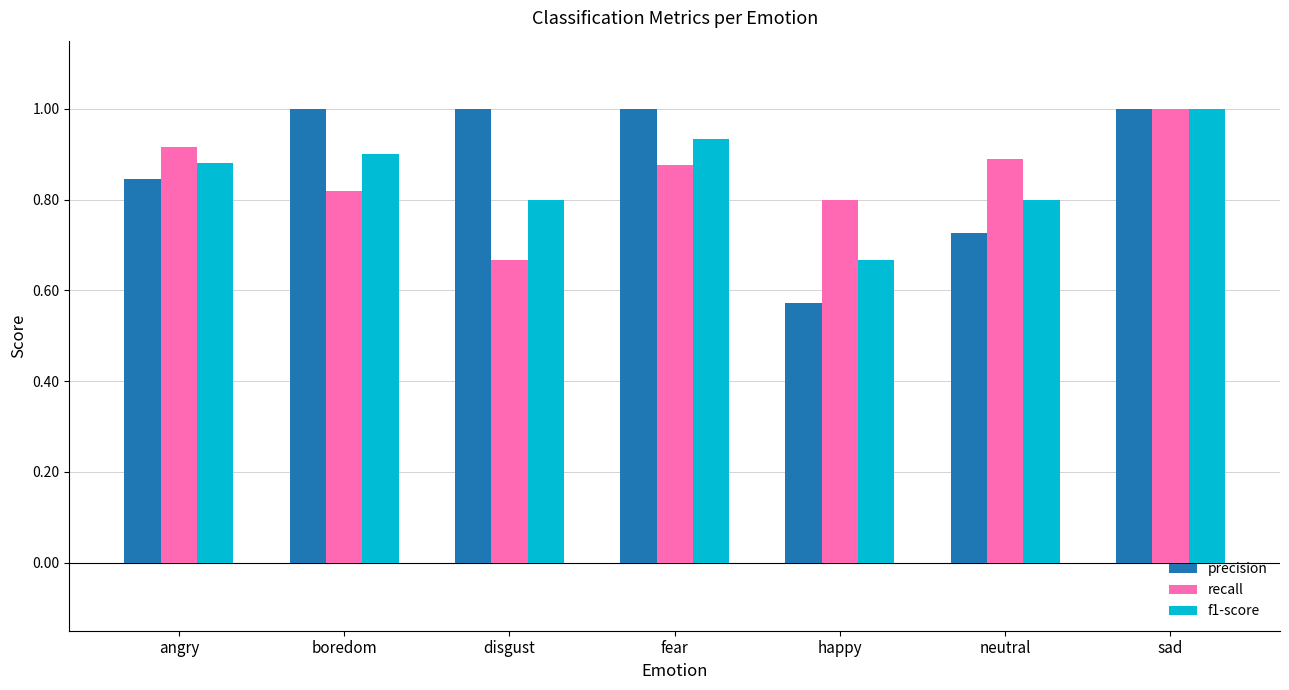

At which category is the sum across all series the highest?

sad